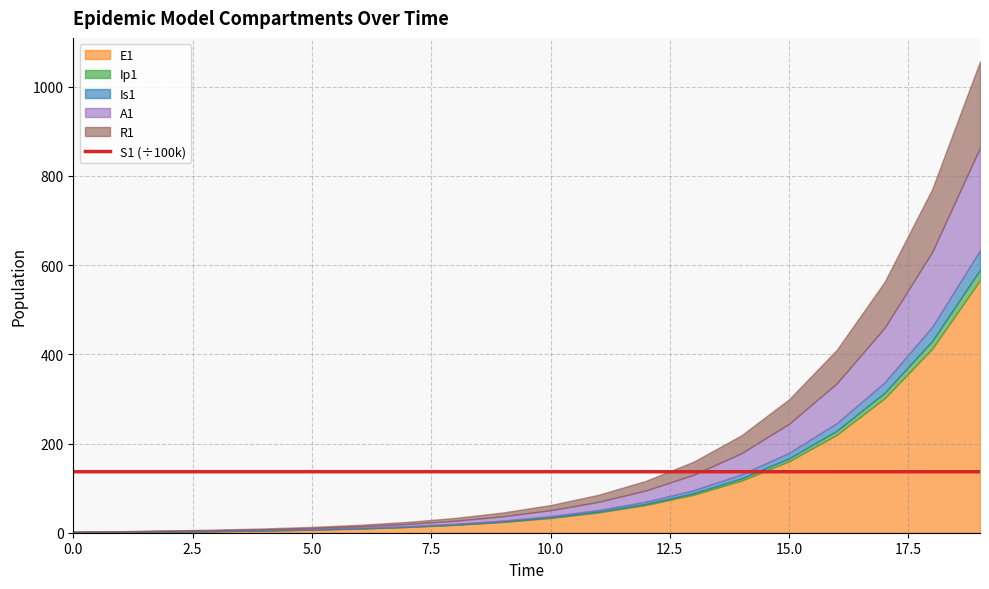

What is the maximum value for S1 (÷100k)?

136.8